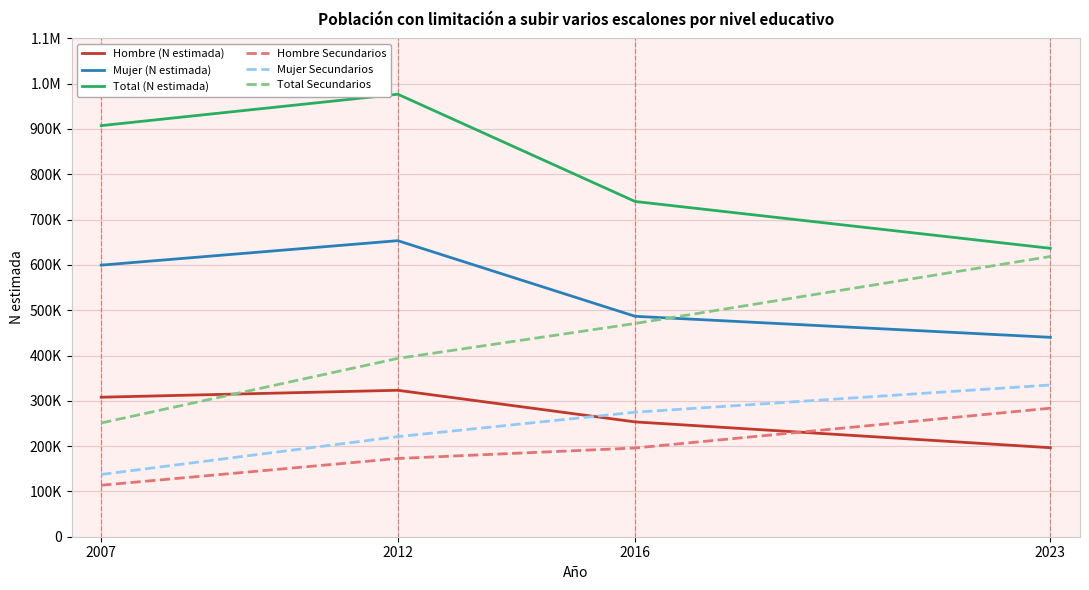

Does the chart display data point markers on the line(s)?

No